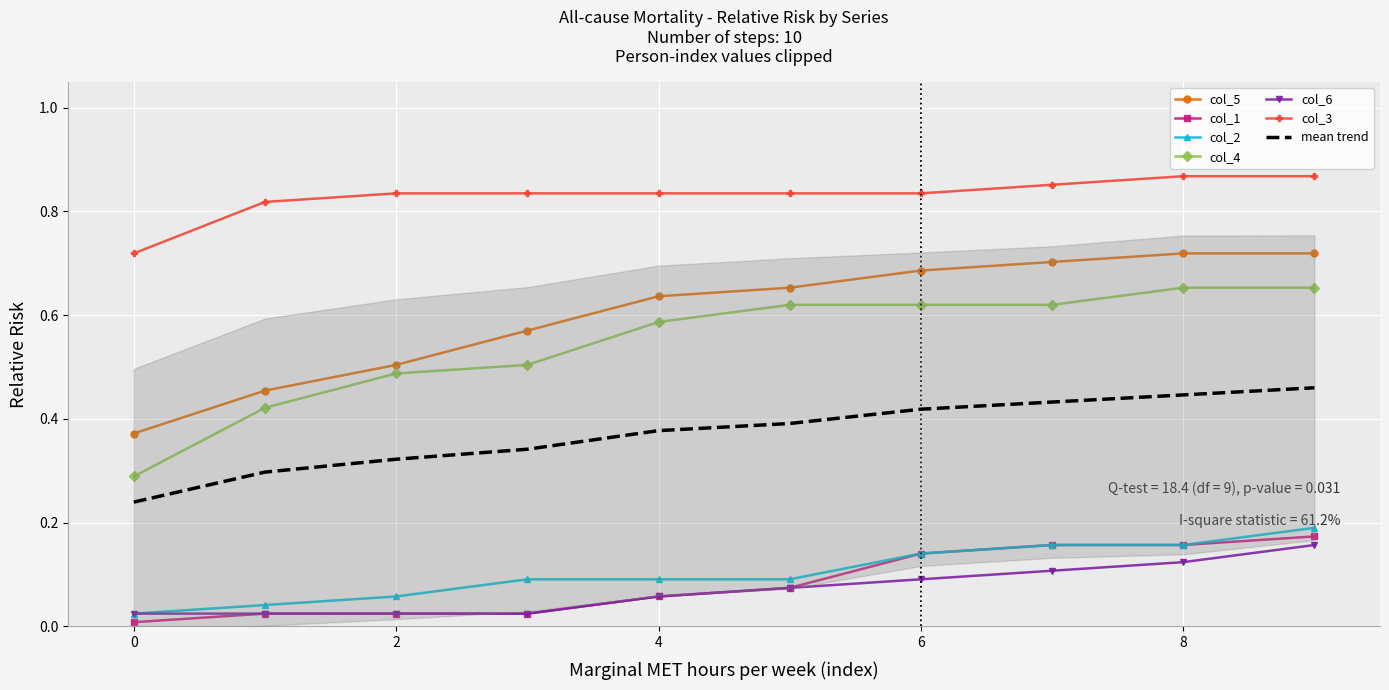

How many lines are shown in the chart?

6